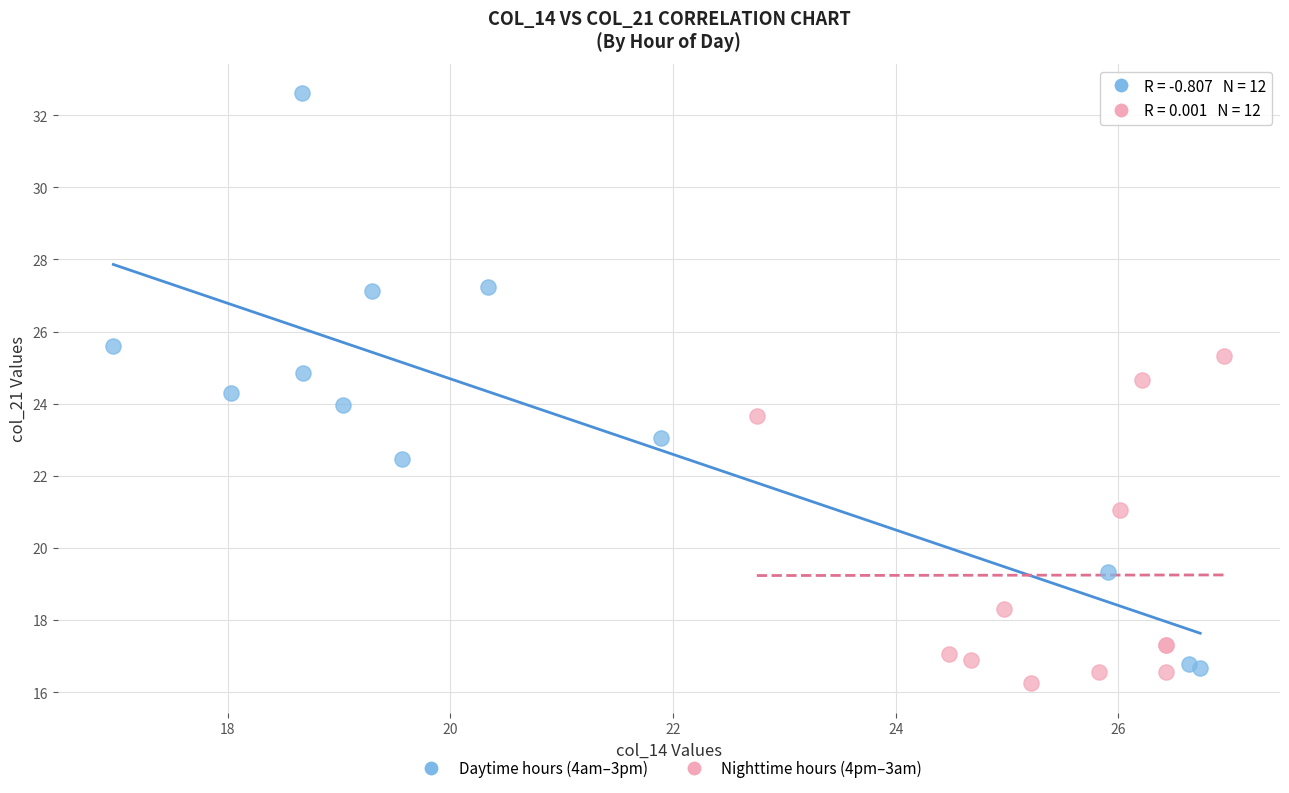

What are all the series names shown in the legend?

Daytime hours (4am–3pm), Nighttime hours (4pm–3am)